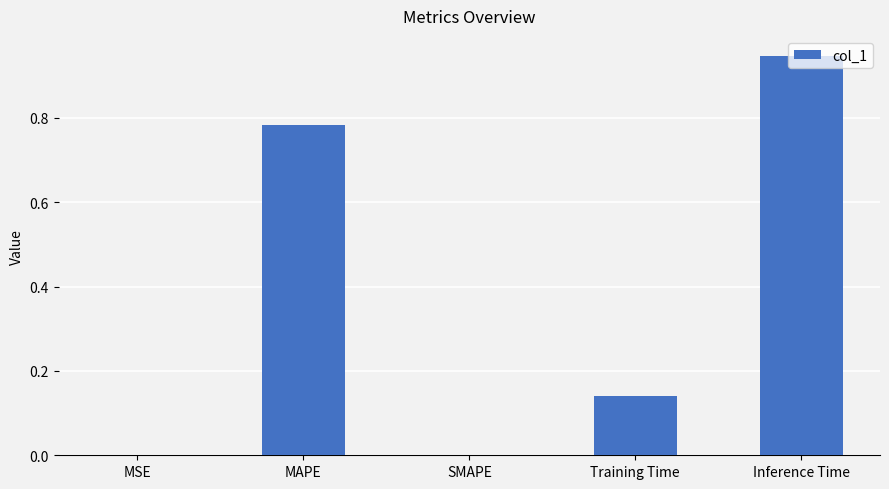

How many series are shown in this chart?

1